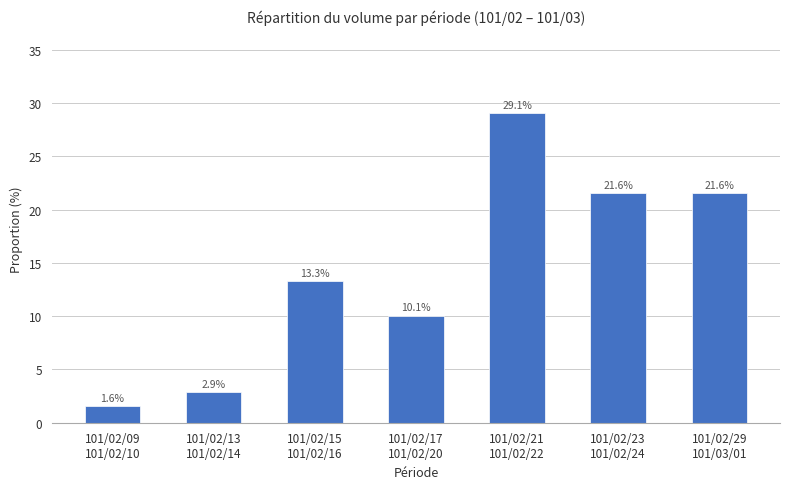

Reading left to right, what are all the values shown in this chart?

101/02/09
101/02/10=1.6	101/02/13
101/02/14=2.9	101/02/15
101/02/16=13.3	101/02/17
101/02/20=10.1	101/02/21
101/02/22=29.1	101/02/23
101/02/24=21.6	101/02/29
101/03/01=21.6